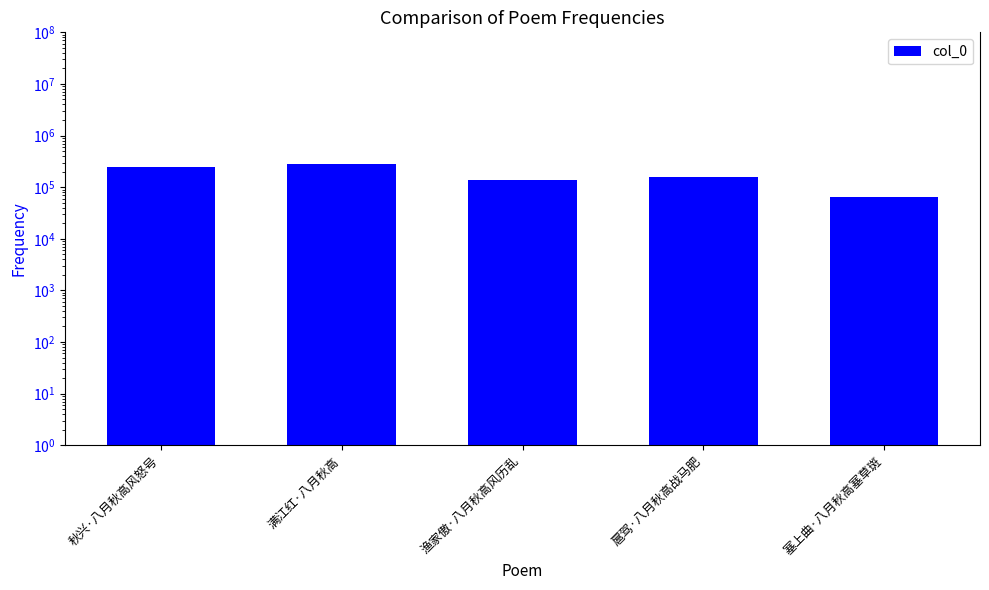

Rank the categories by value from lowest to highest.

塞上曲·八月秋高塞草斑, 渔家傲·八月秋高风历乱, 扈驾·八月秋高战马肥, 秋兴·八月秋高风怒号, 满江红·八月秋高